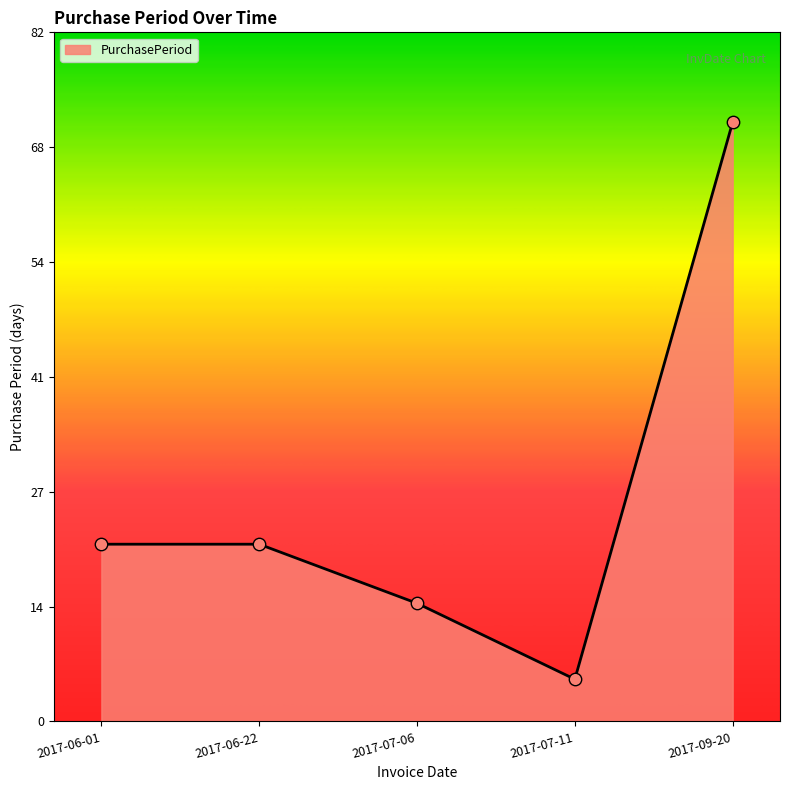

What is the change in value from 2017-06-01 to 2017-07-06?

-7